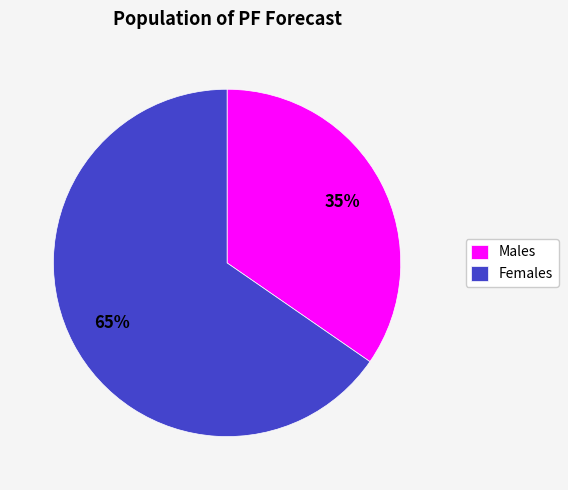

How many slices are in this pie chart?

2